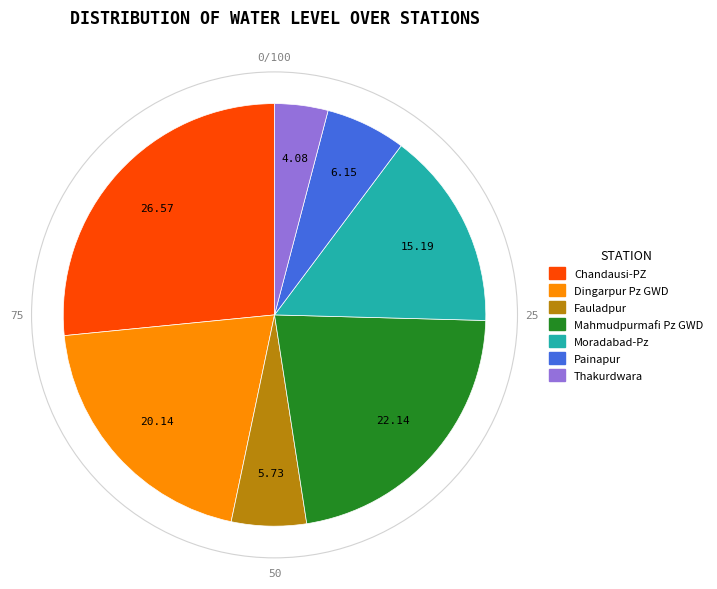

Is the sum of Thakurdwara and Painapur greater than half?

No